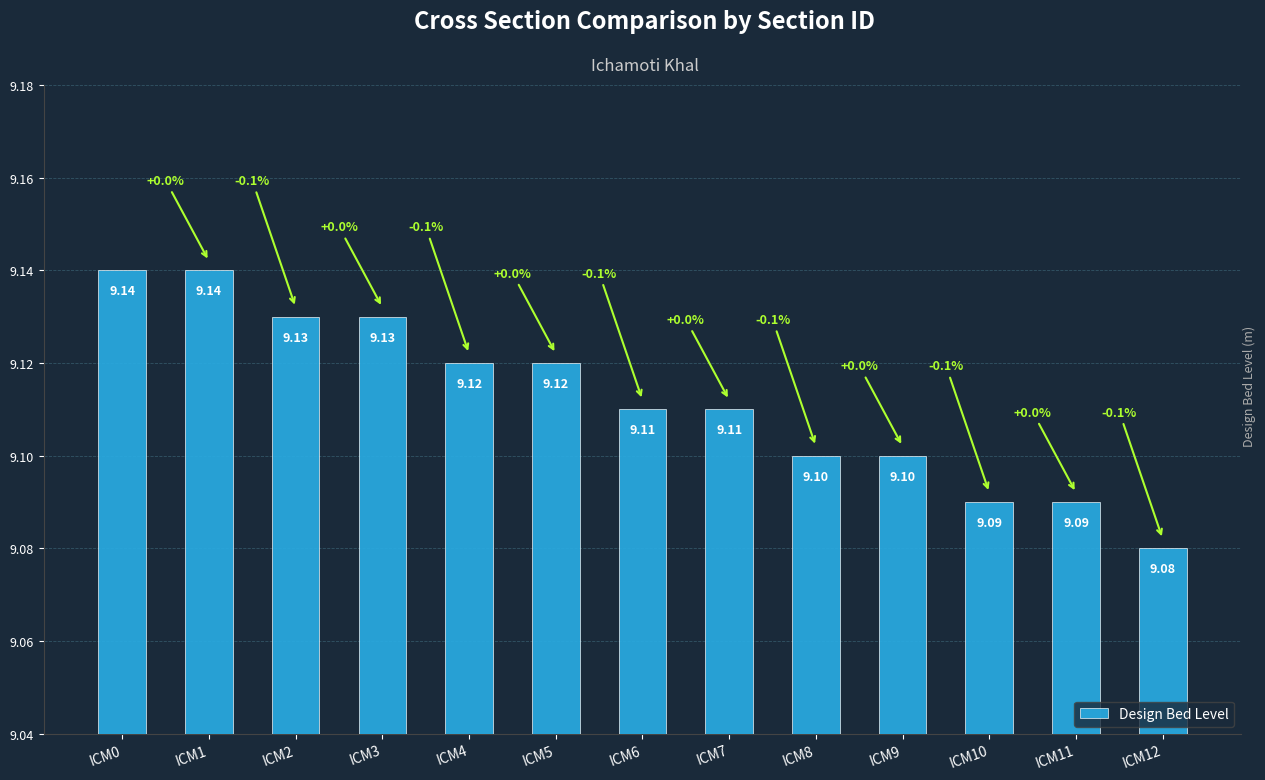

Approximately how many times larger is the value at ICM9 compared to ICM11?

1.0